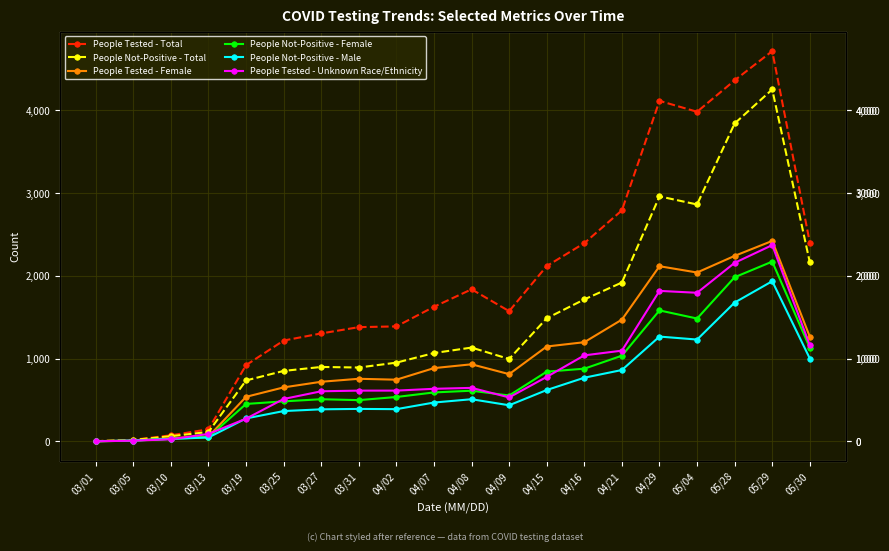

Which series changed the most between 04/29 and 05/30?

People Tested - Total